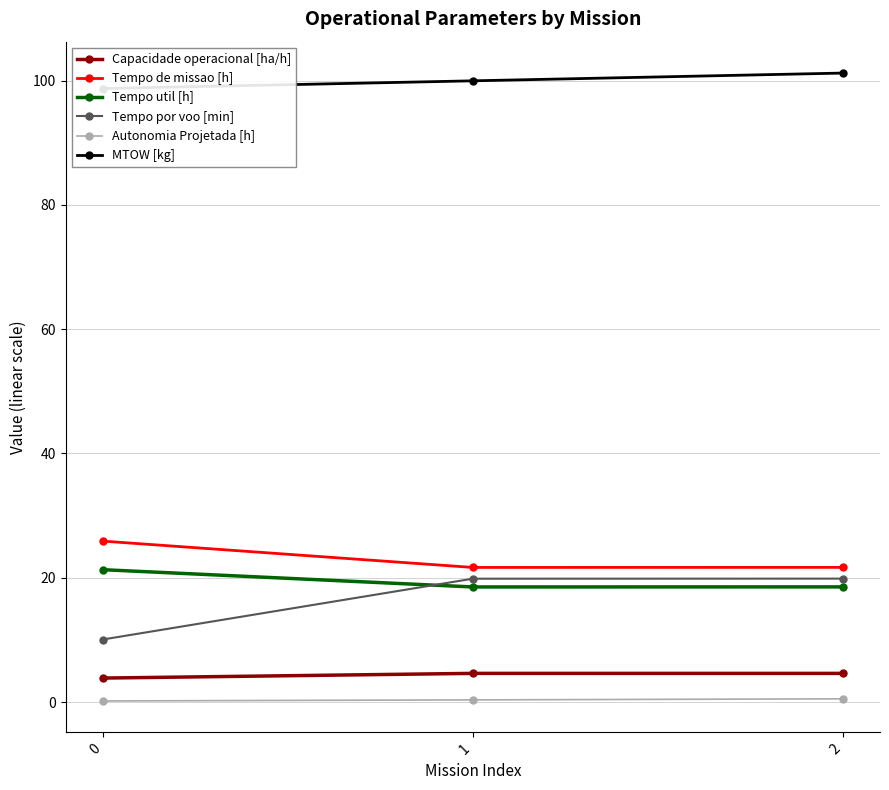

What is the value of the Tempo util [h] point at the 1st from the left?

21.3